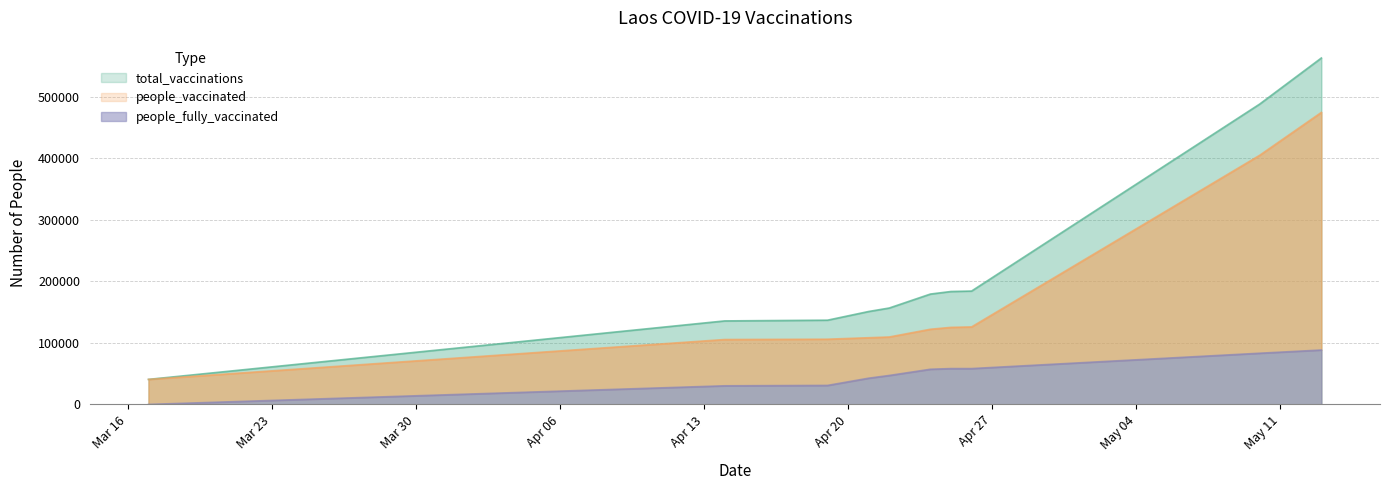

Which series has the largest total across all categories?

total_vaccinations